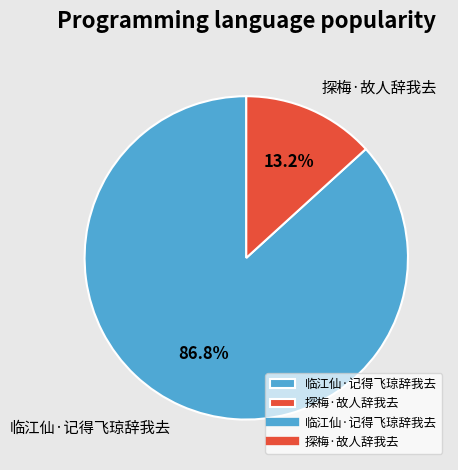

What percentage do 临江仙·记得飞琼辞我去 and 探梅·故人辞我去 together represent?

100.0%